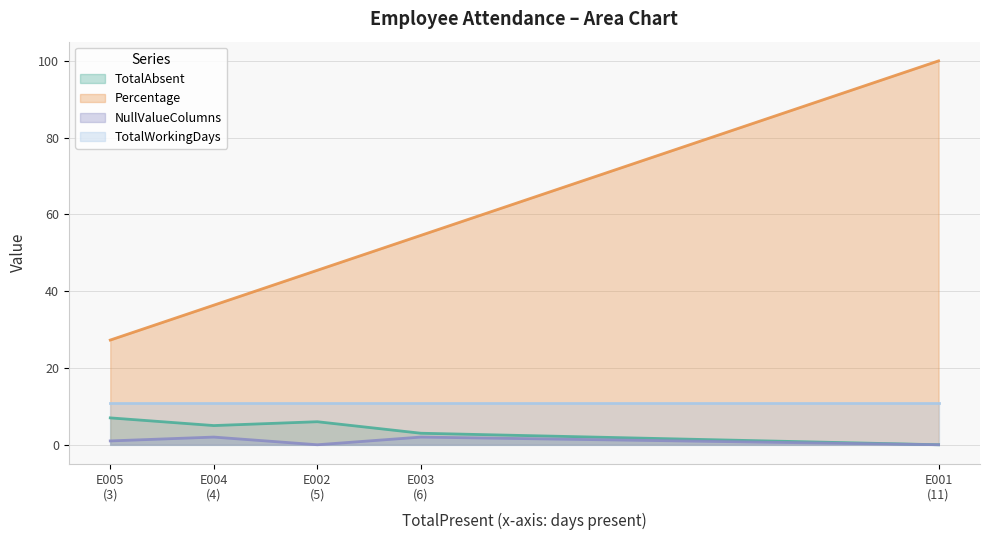

Does the chart have visible grid lines?

Yes